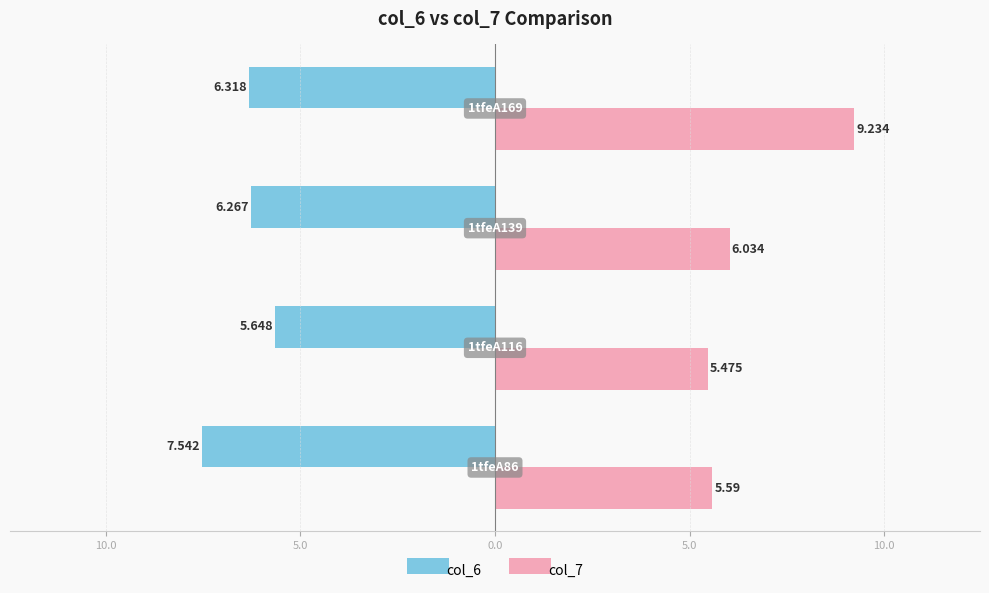

What are all the series names shown in the legend?

col_6, col_7